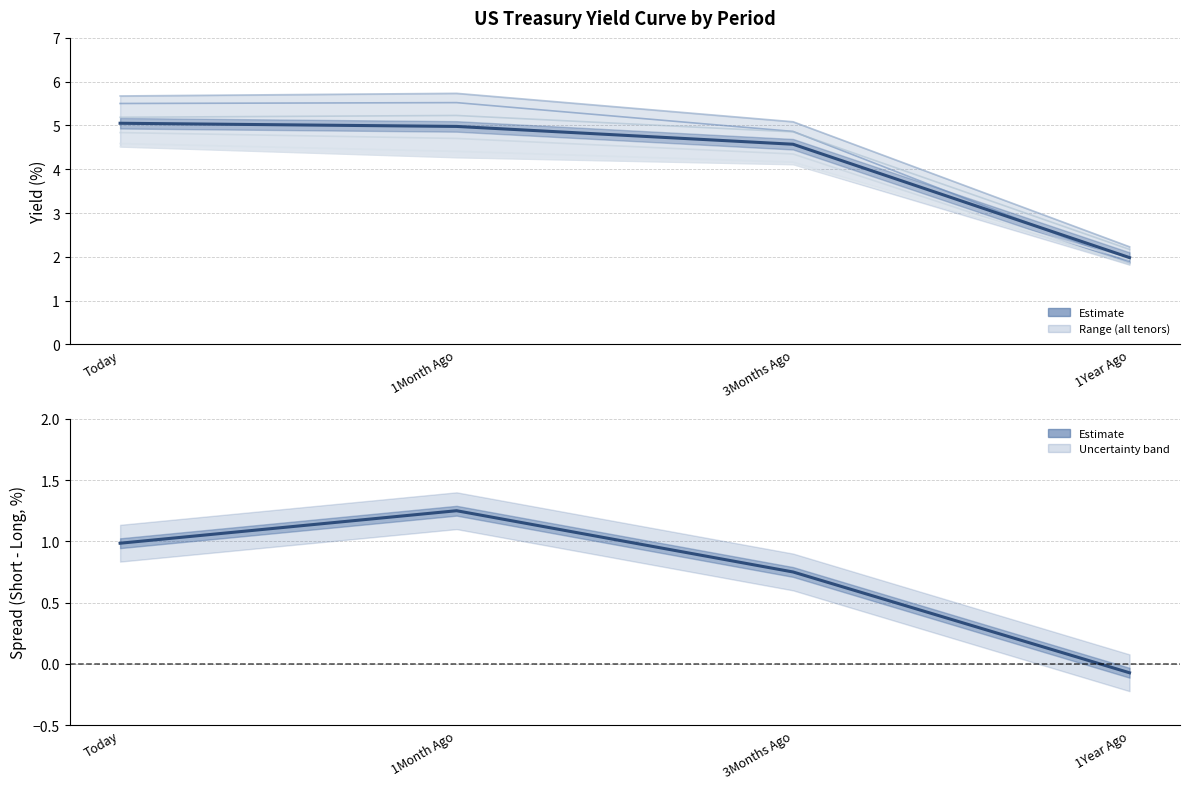

How many data points does each series have?

4